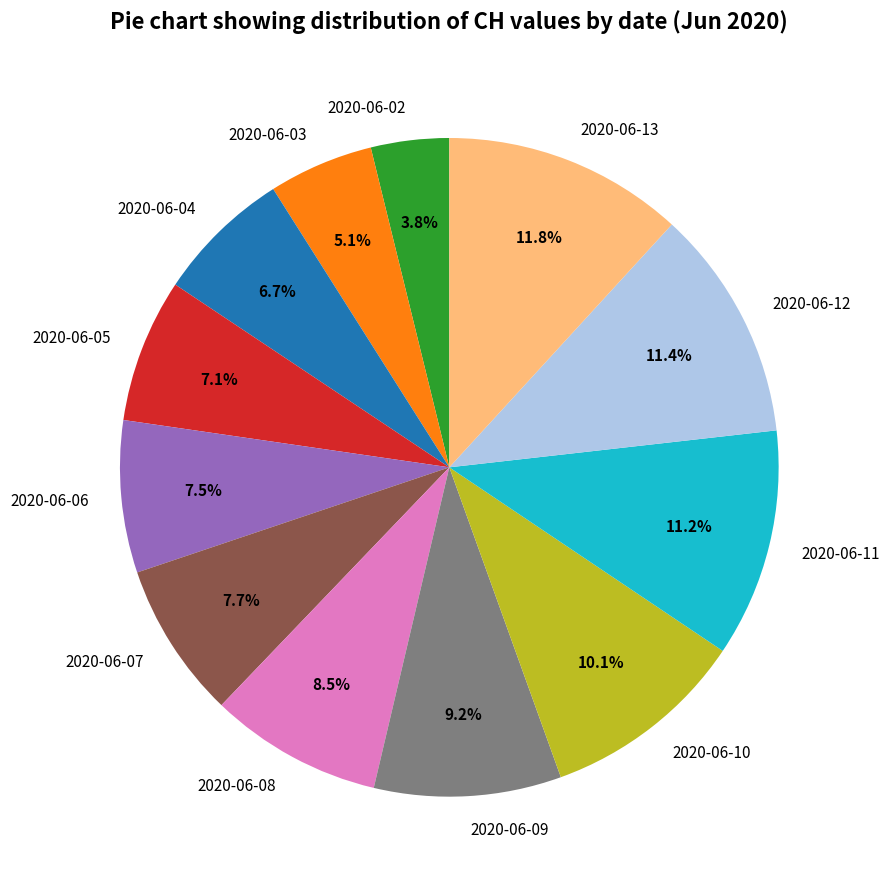

What is the smallest slice in the pie chart?

2020-06-02